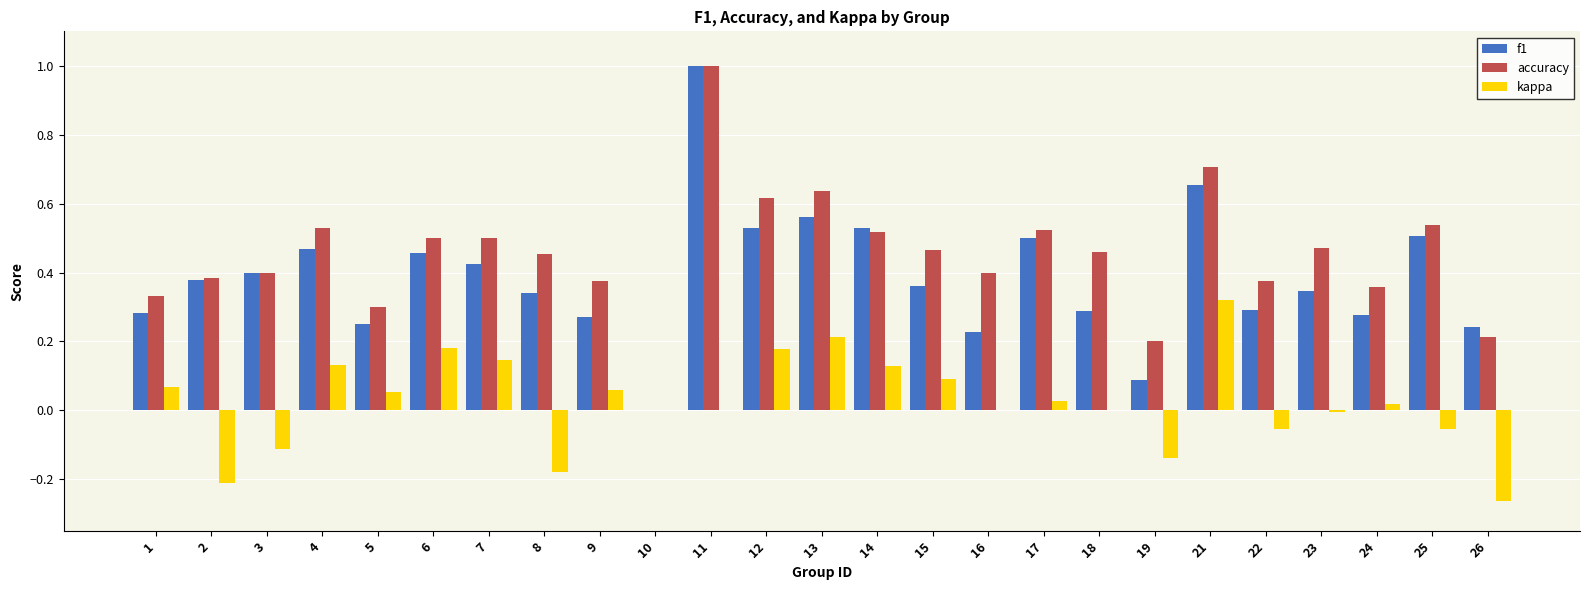

At which label does kappa reach its peak?

21